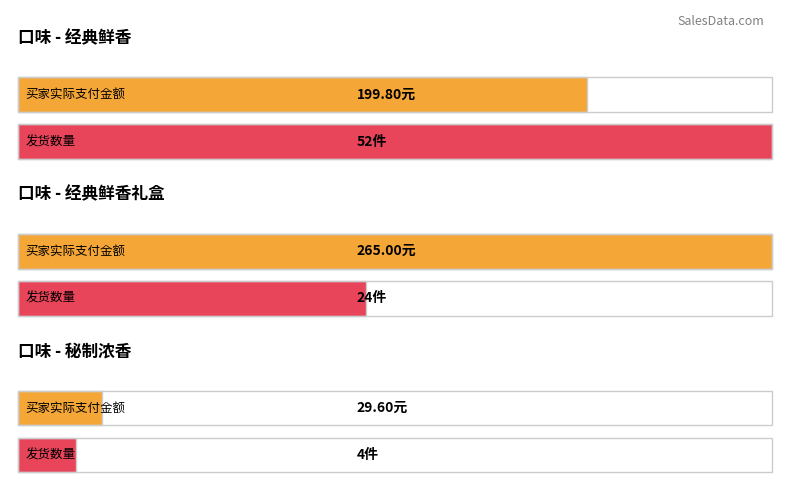

Is the value of 发货数量 at 经典鲜香 greater than the value of 买家实际支付金额 at 经典鲜香?

No